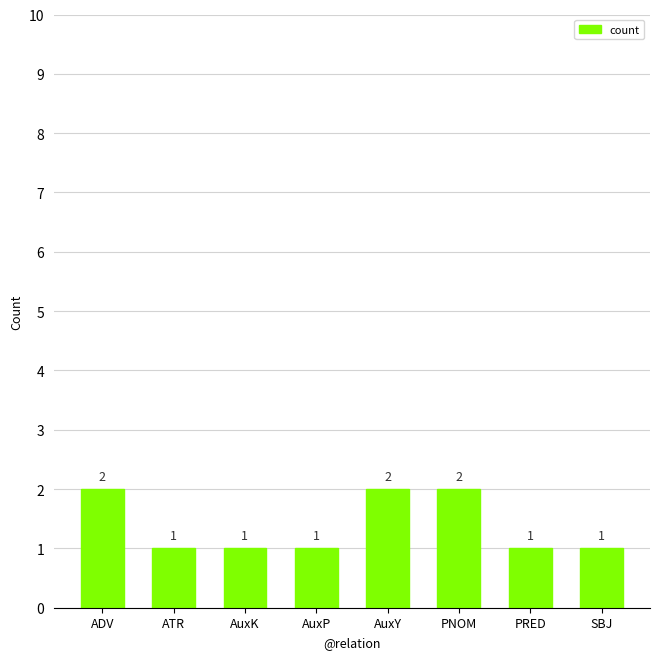

What is the label of the 3rd bar from the right?

PNOM